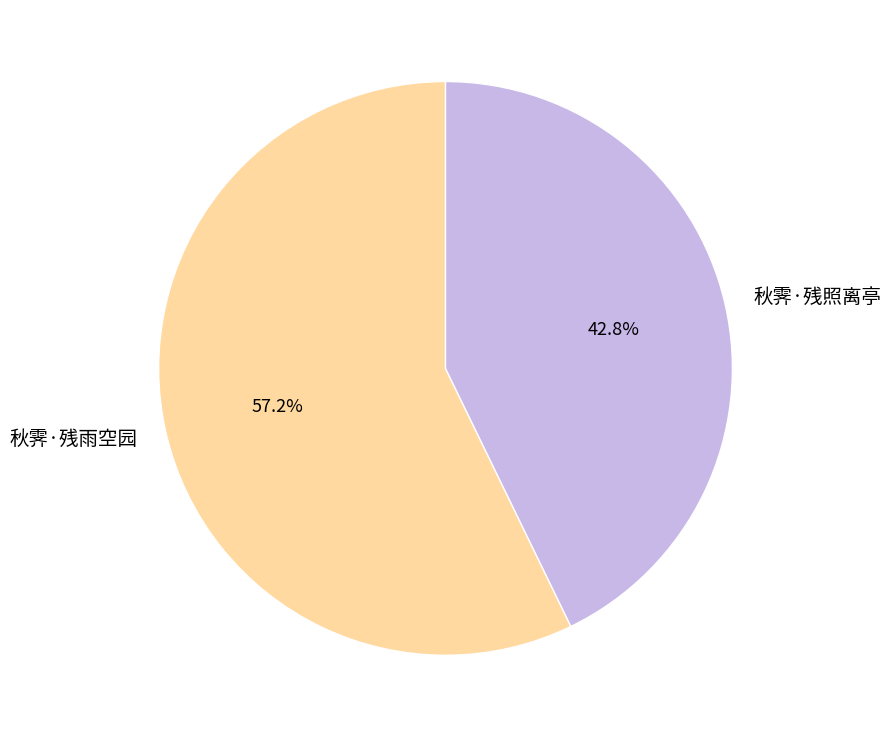

Which has a higher value, 秋霁·残雨空园 or 秋霁·残照离亭?

秋霁·残雨空园